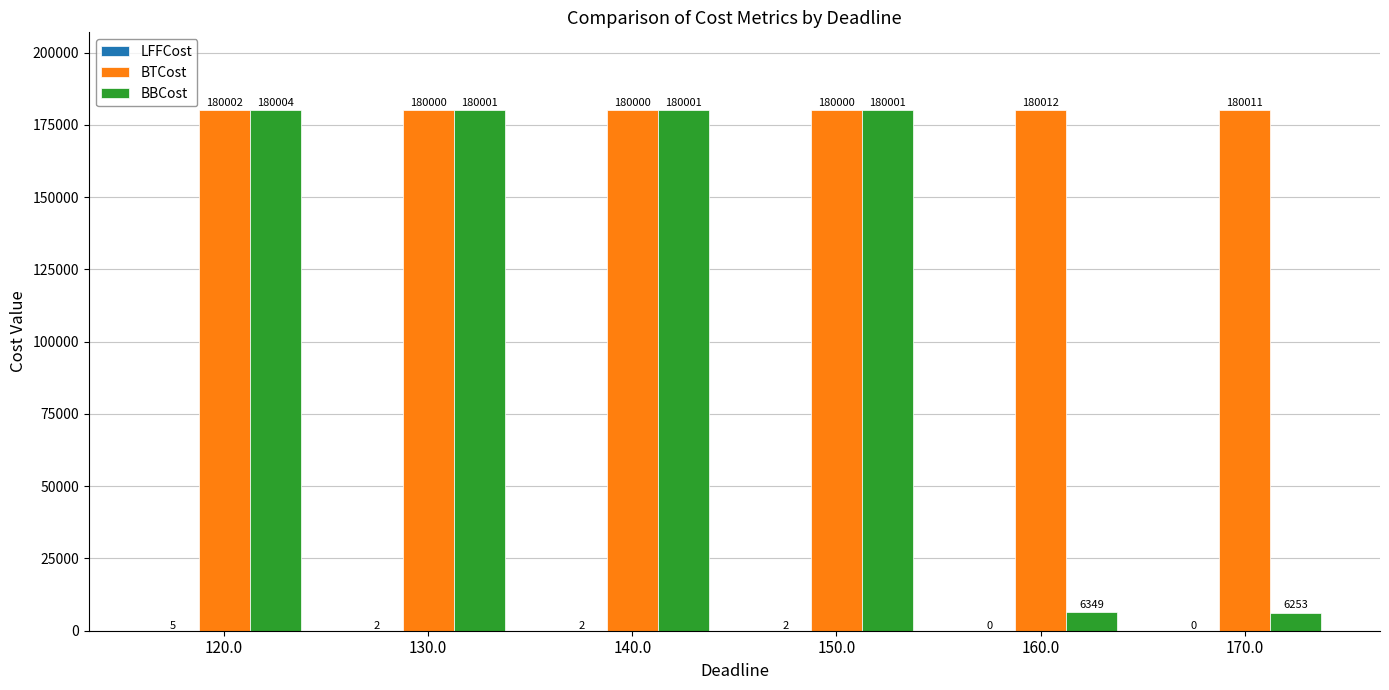

What is the greatest value displayed?

180012